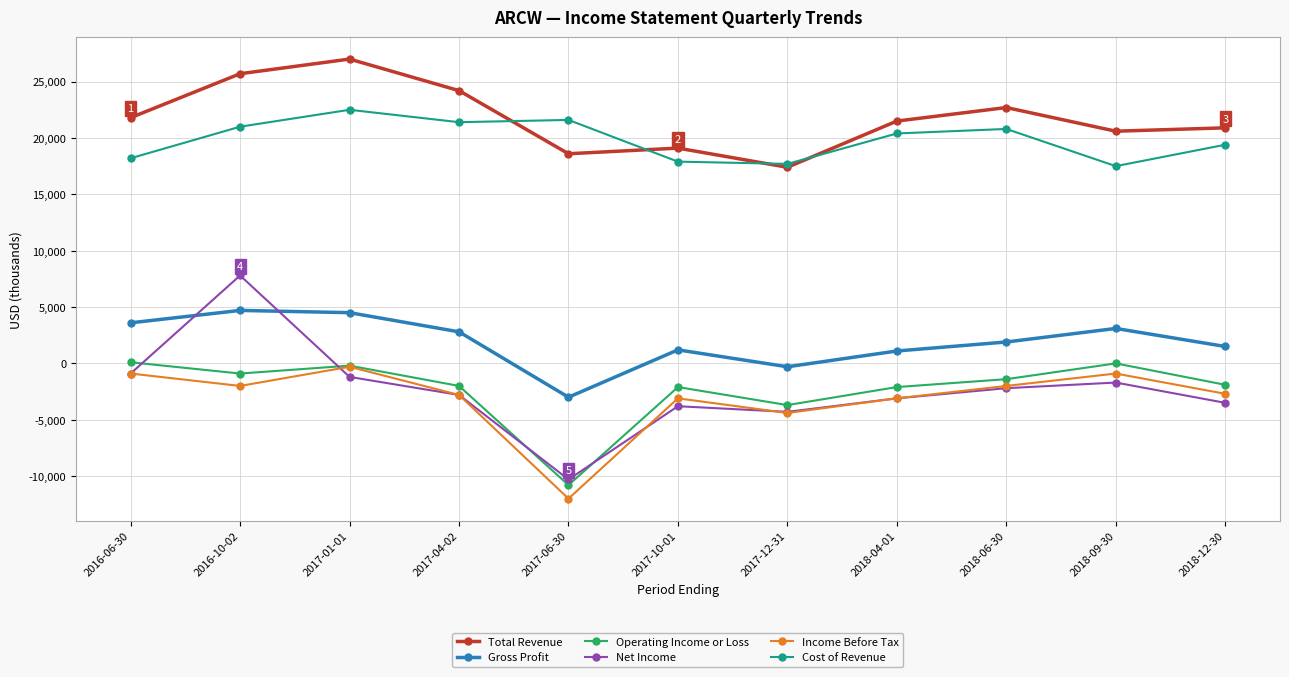

True or false: Income Before Tax and Cost of Revenue intersect in this chart.

False